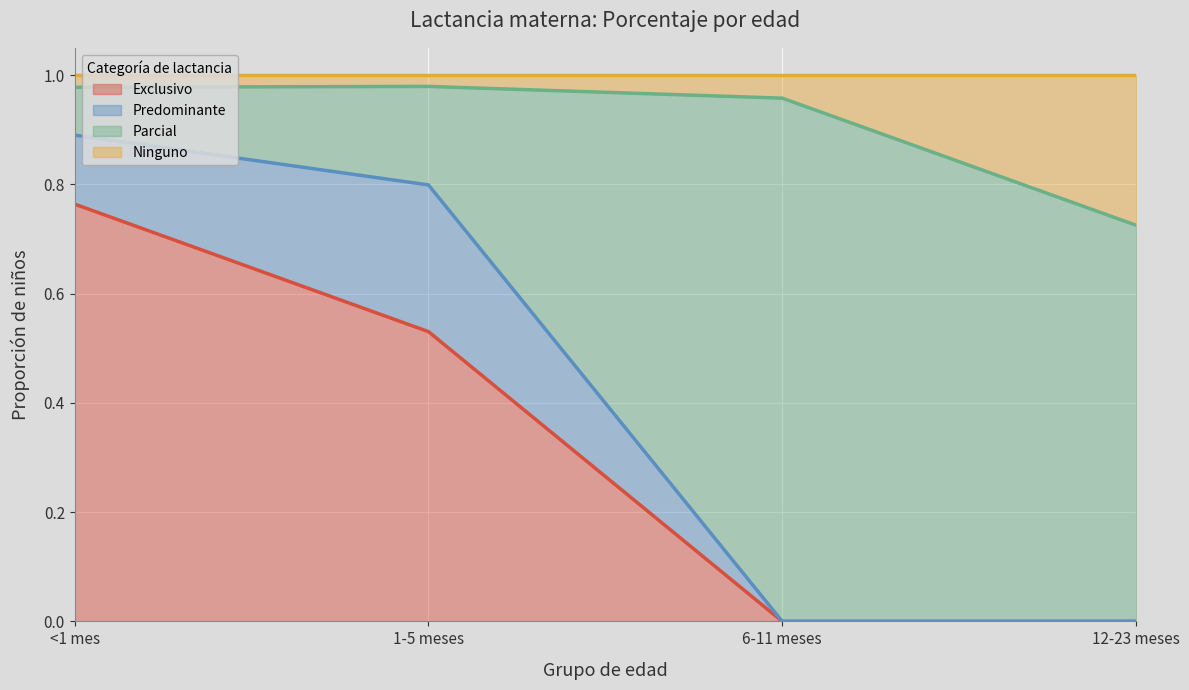

Where is Exclusivo nearest to the value 0?

6-11 meses